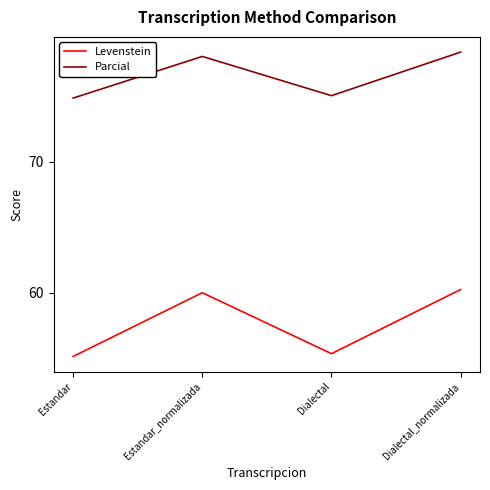

True or false: Levenstein has a value of 60.2 at Dialectal_normalizada.

True